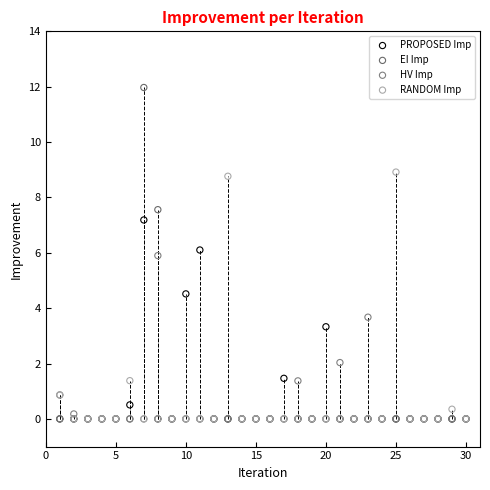

In the PROPOSED Imp series, what Y value is closest to 3?

3.3